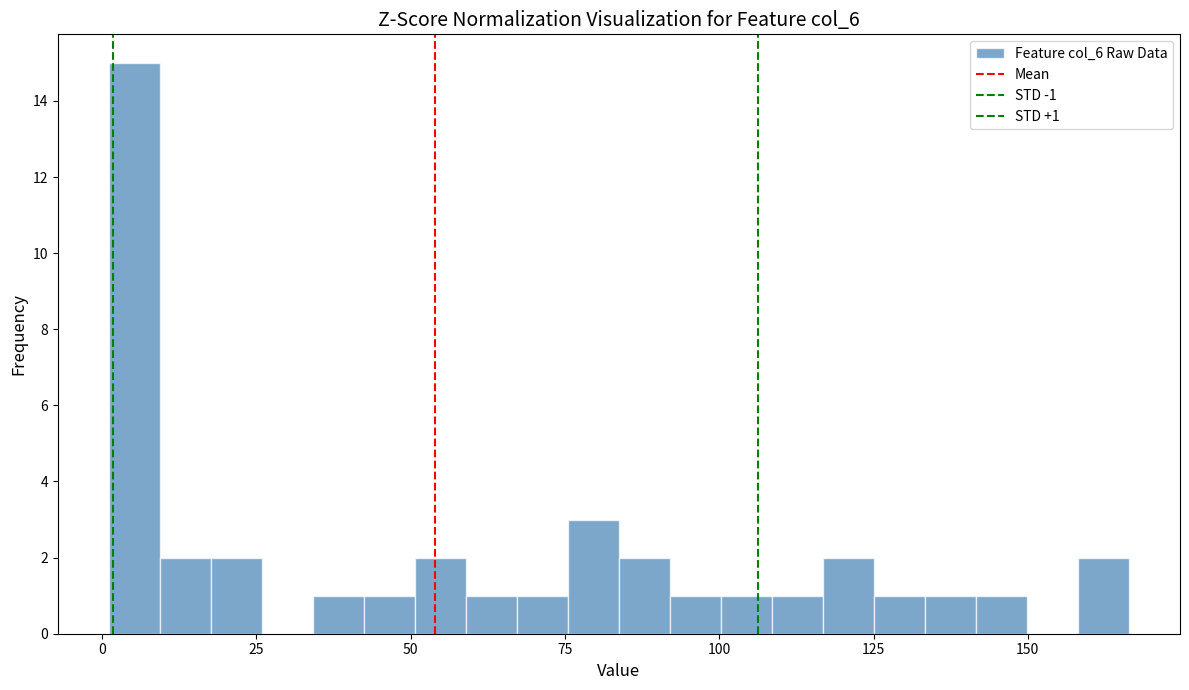

Read against the x-axis, roughly where is the centre of the tallest bar?

5